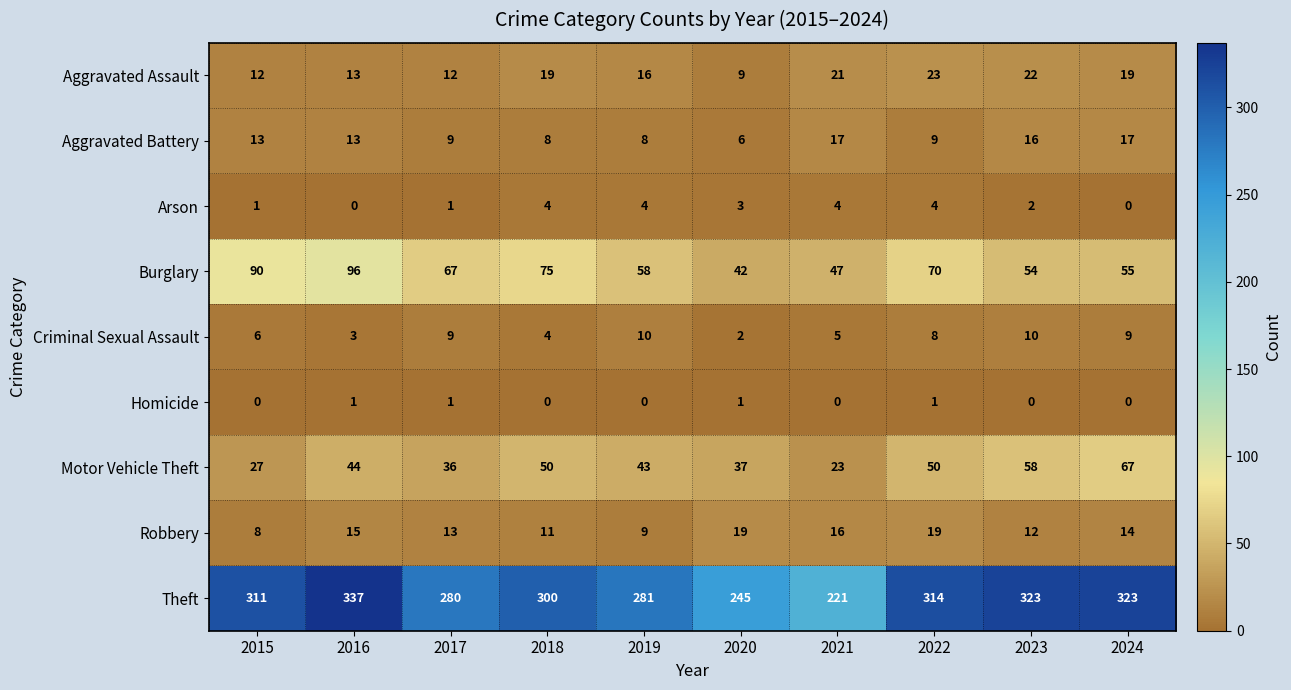

True or false: Homicide has a value of -1 at 2024.

False